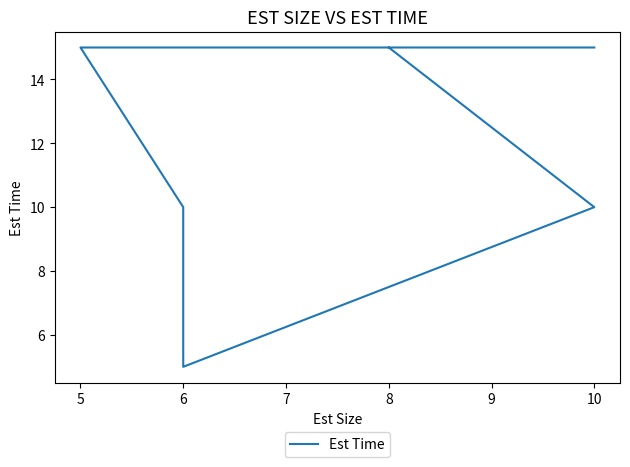

True or false: the data shows 9 at 6.

False